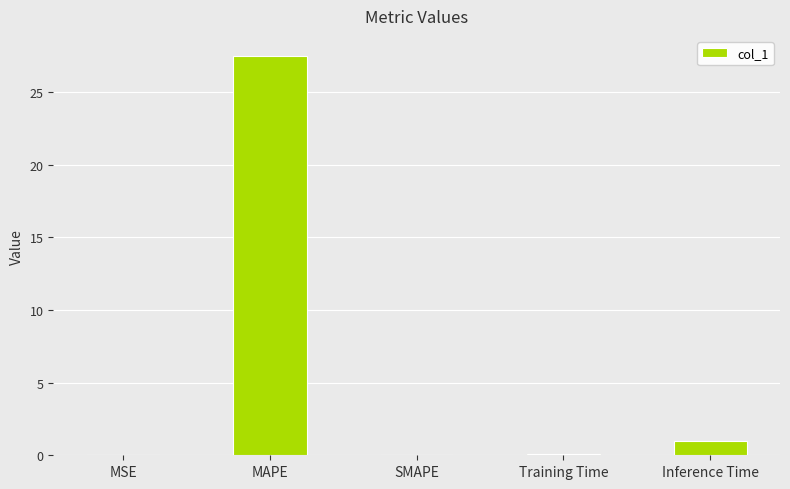

What is the maximum value shown in the chart?

27.5